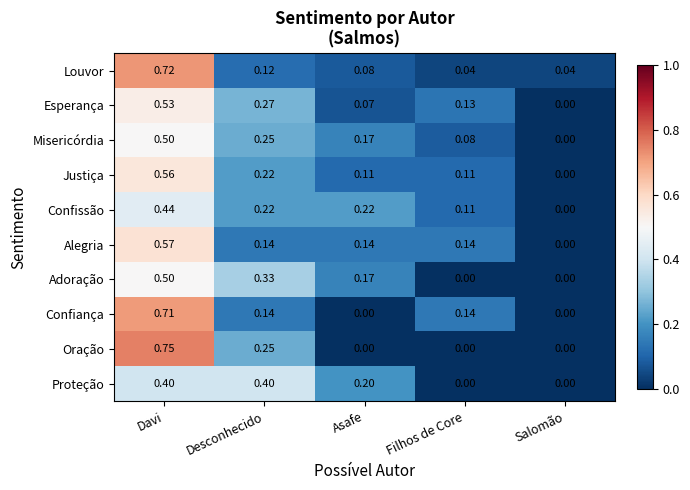

Which series has the largest range (max minus min)?

Oração